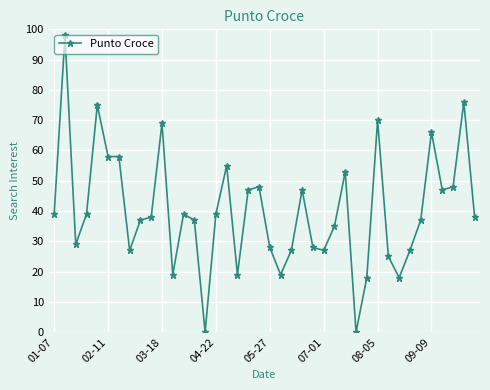

What is the maximum value shown in the chart?

98